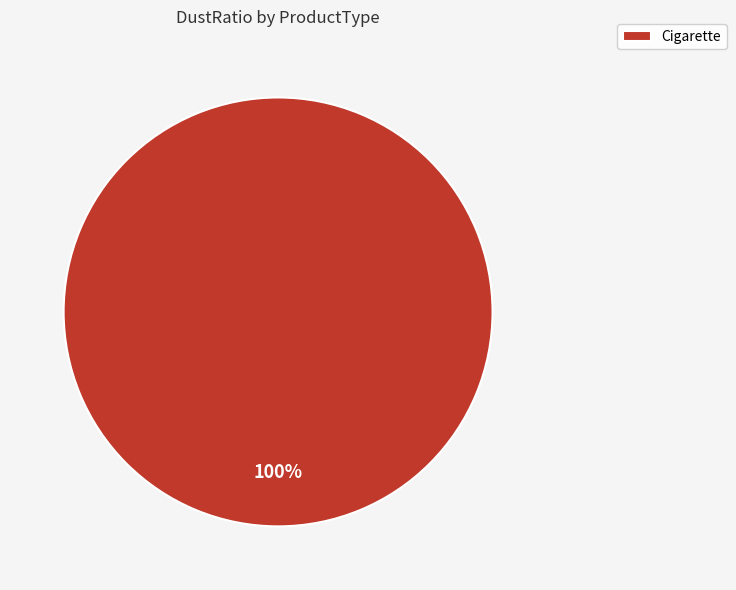

Is there a majority slice in this chart?

Yes